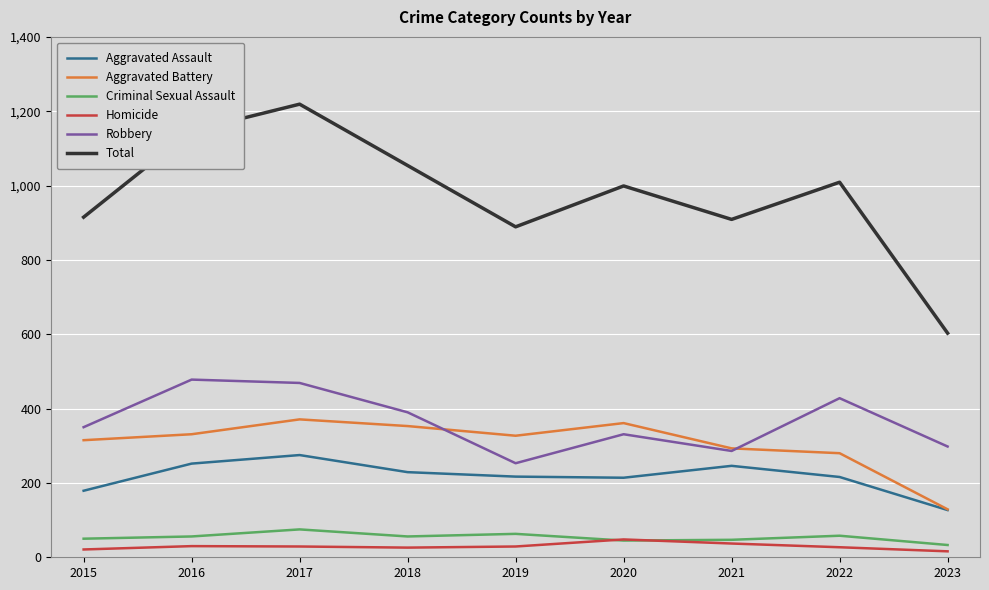

True or false: Robbery and Aggravated Assault cross at least once.

False